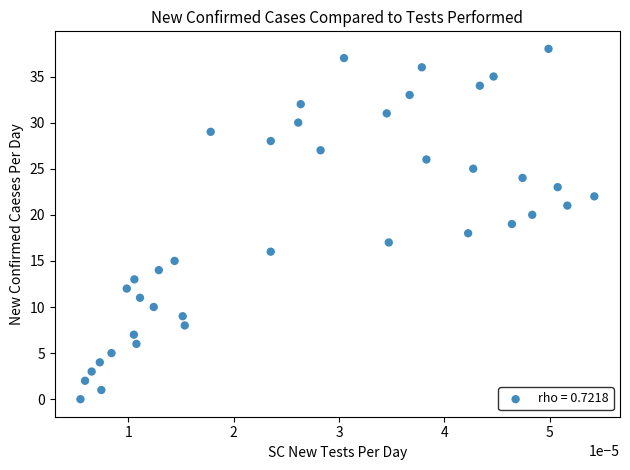

What is the range of Y values (max minus min)?

38